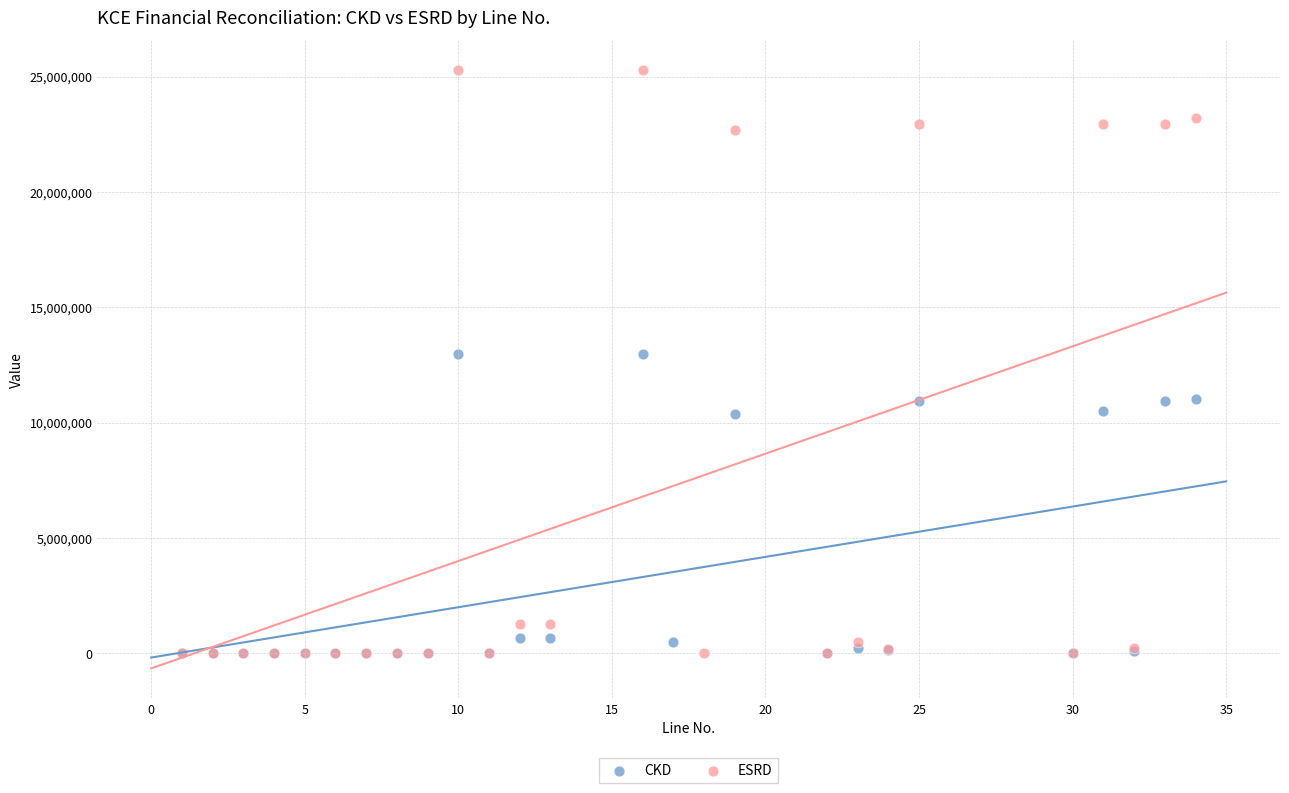

Which series contains the highest Y value?

ESRD